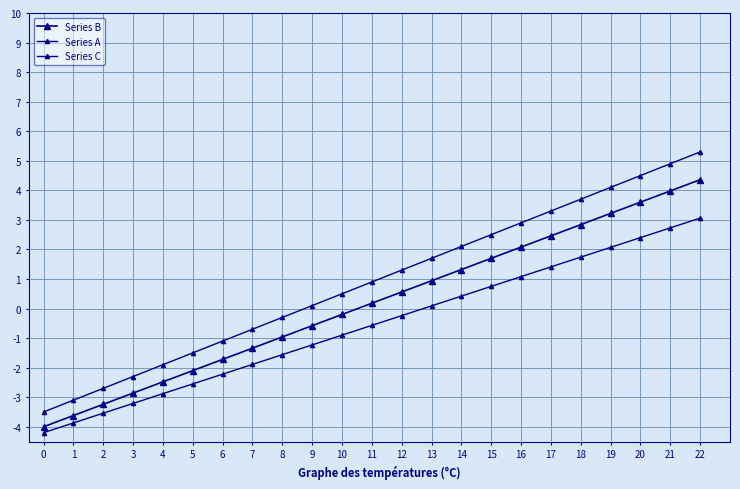

How many values in the Series B series are below 0?

11